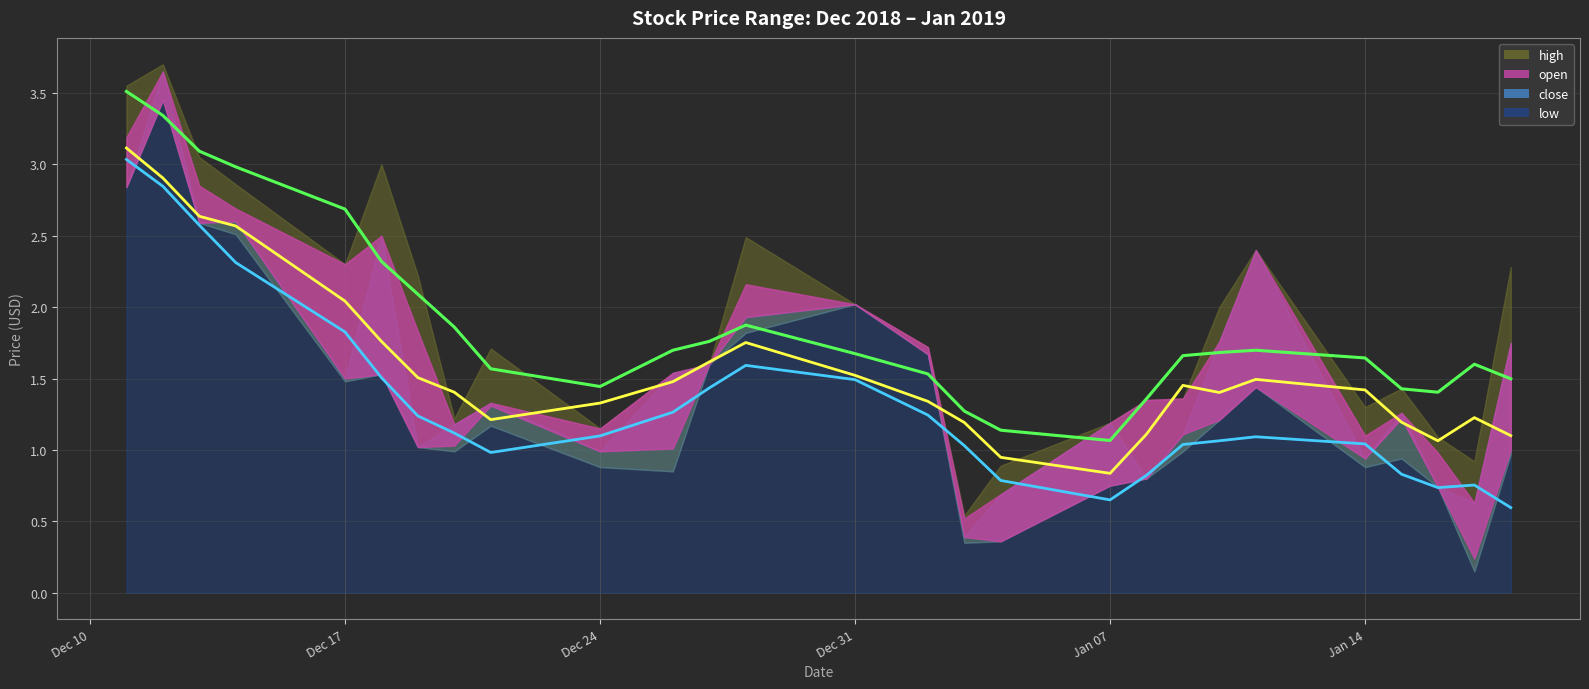

What is the label of the 2nd point from the left?

2018-12-12